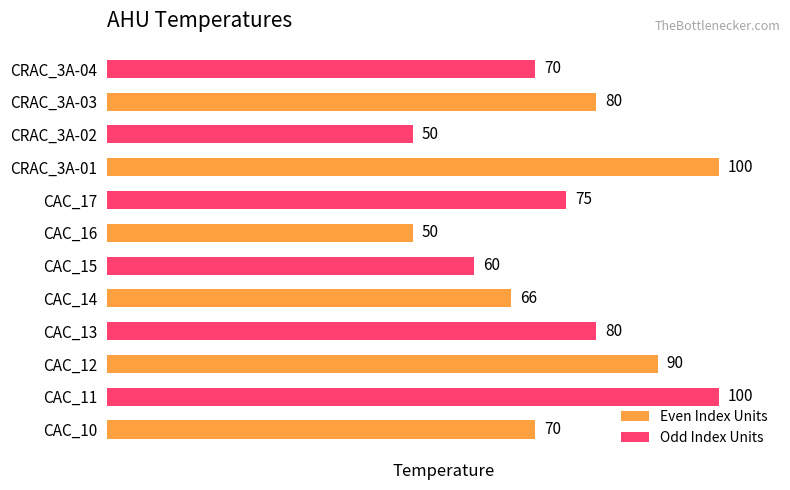

What is the greatest value displayed?

100